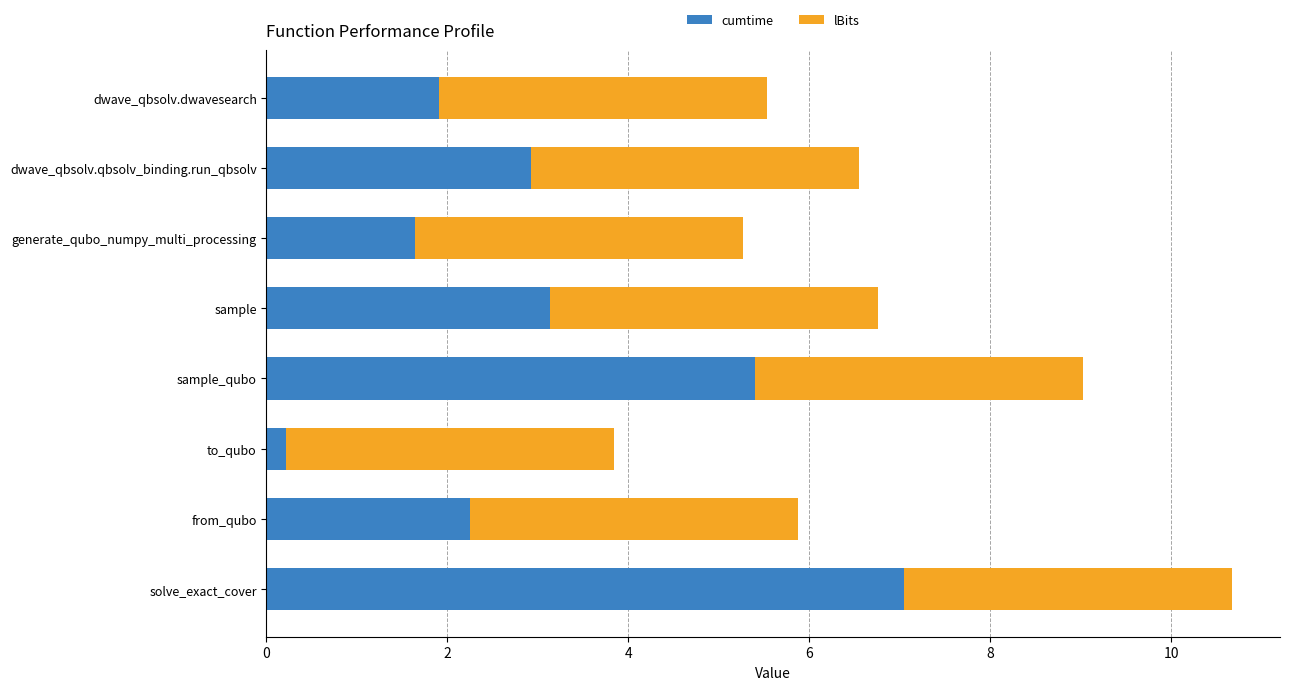

At which category is the sum across all series the highest?

solve_exact_cover